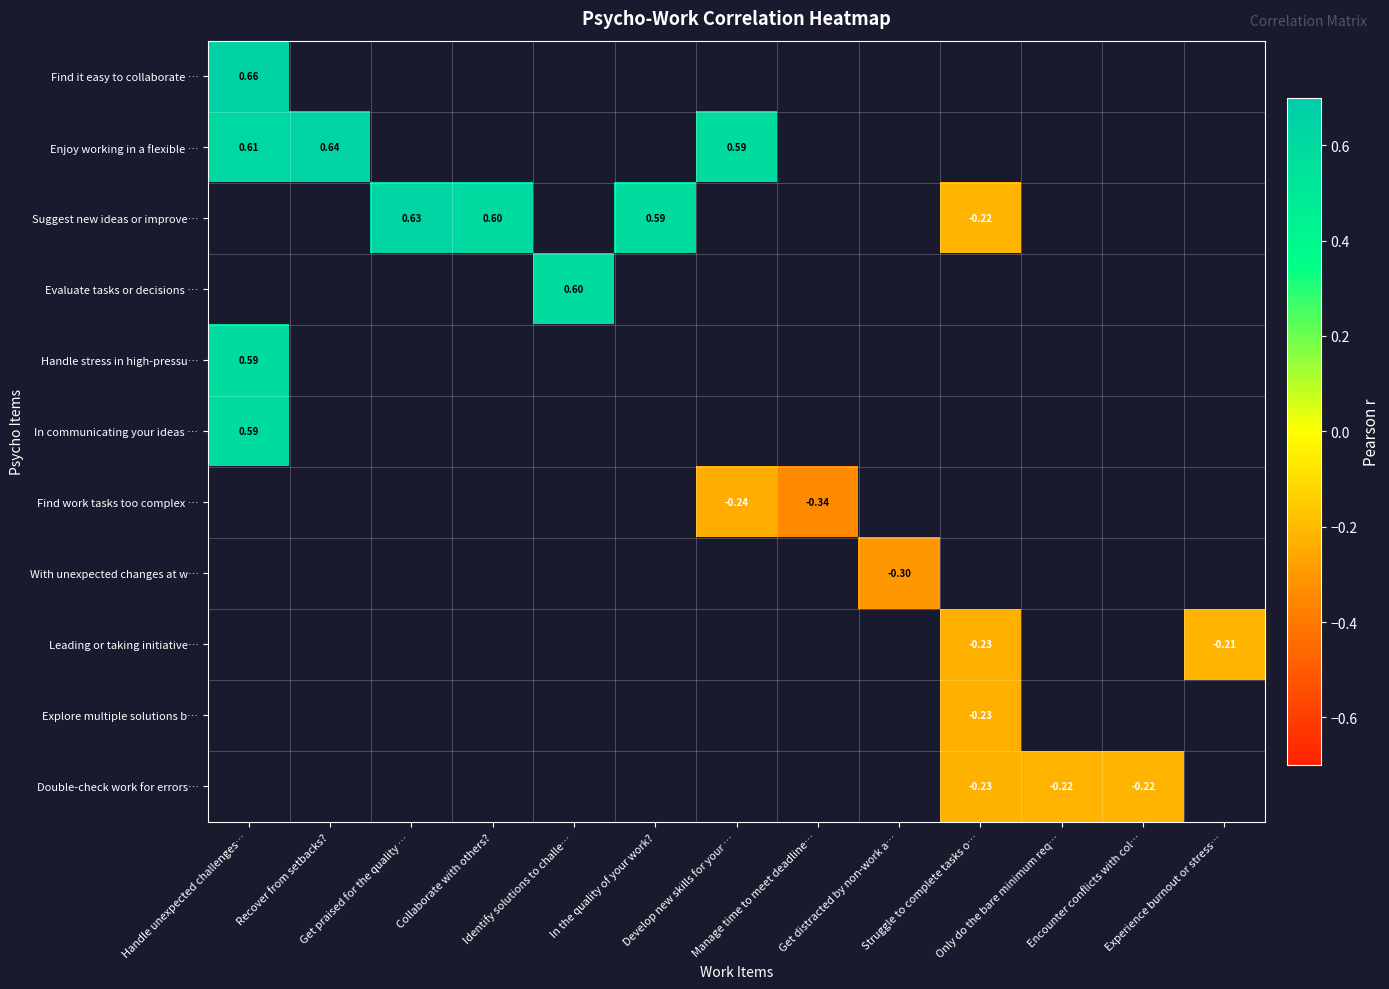

What is the greatest value displayed?

0.7